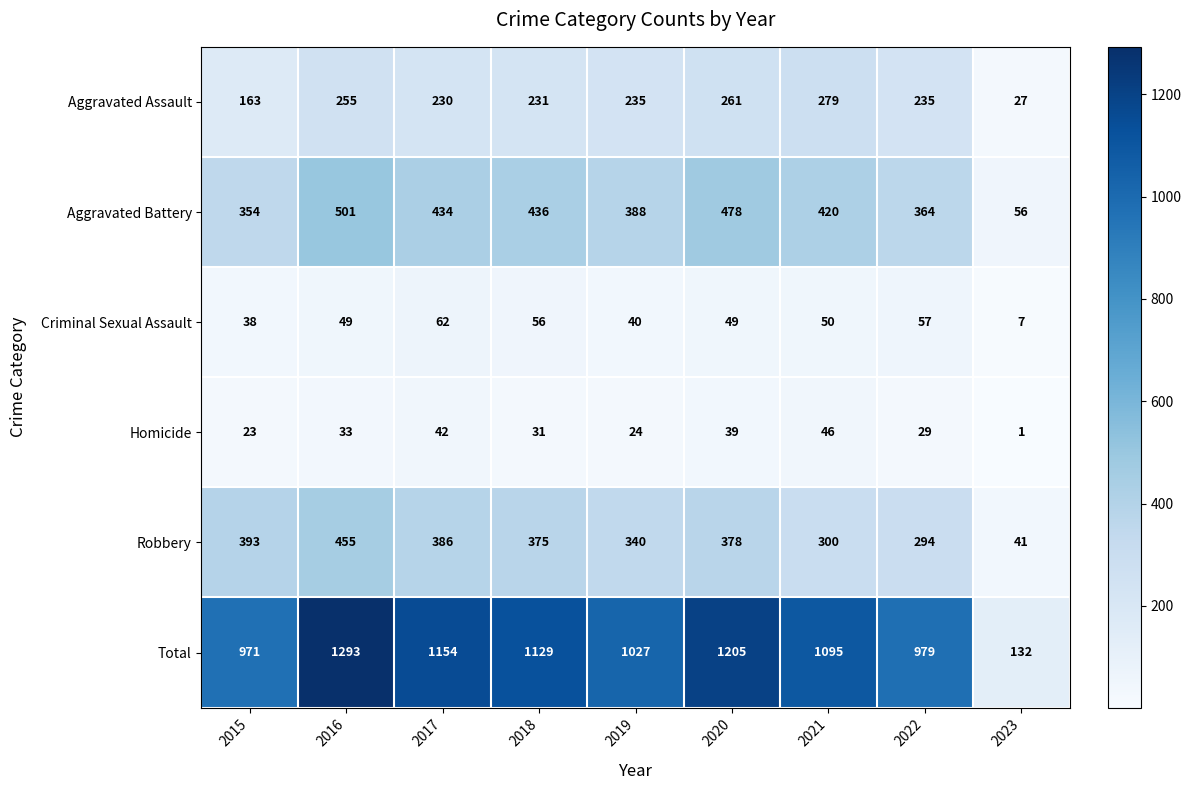

What is the average value of the Criminal Sexual Assault series?

45